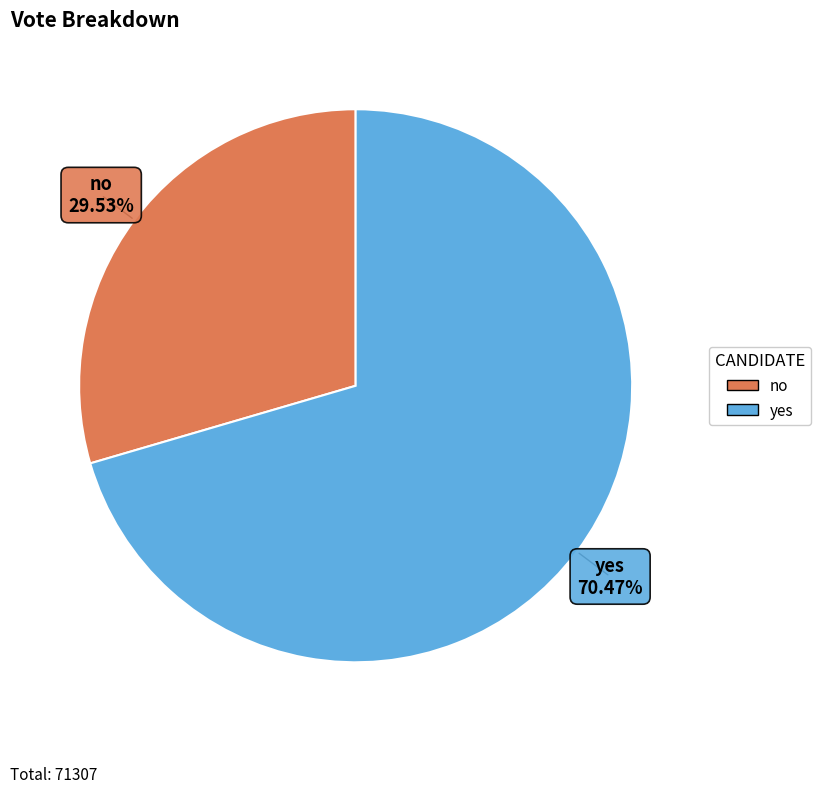

Combined, what portion of the pie is no and yes?

100.0%